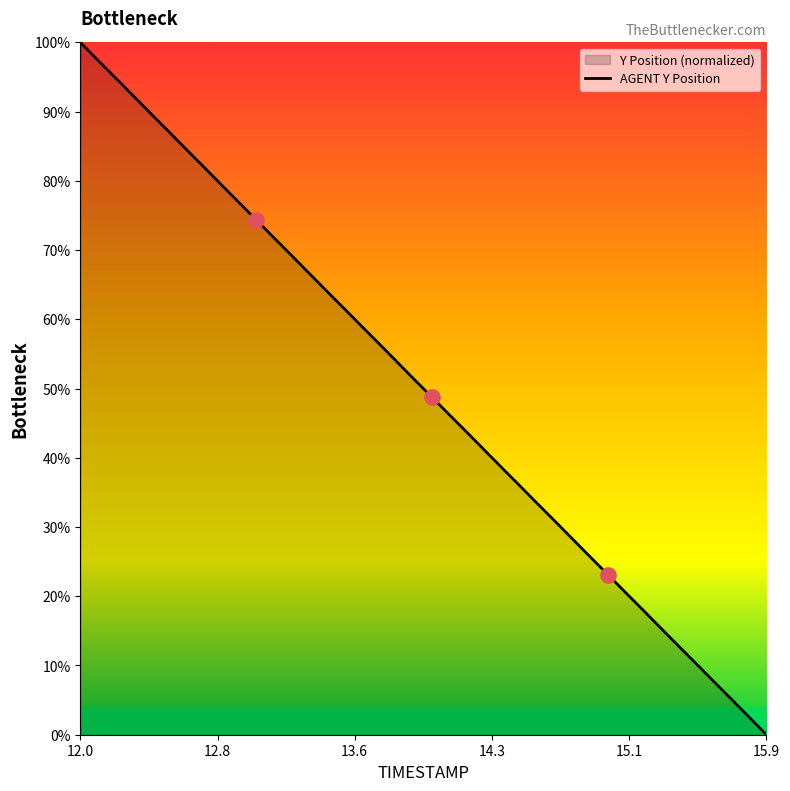

Which category has the lowest value across all series?

15.9